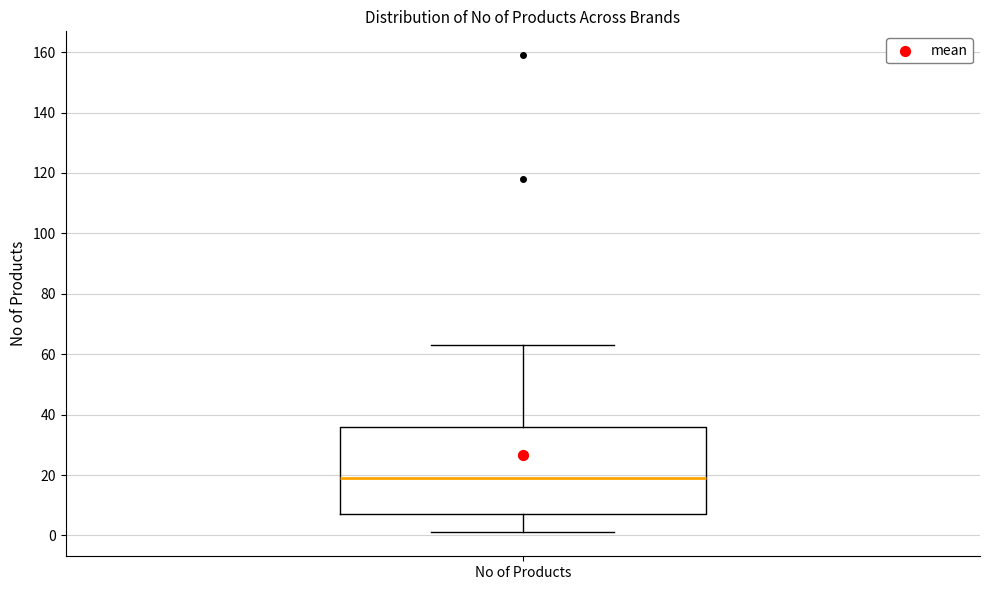

Read this box plot against the y-axis: the position of the median line, the range covered by the box, and the ends of both whiskers. The values are not printed on the chart, so give them approximately, as read against the axis.

median 20, box 8 to 36, whiskers 2 to 64